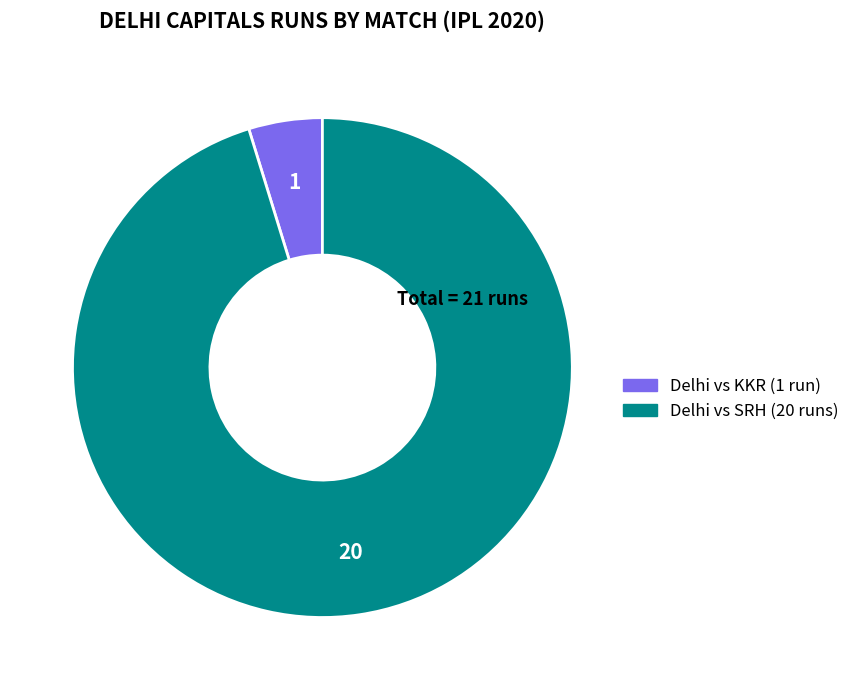

Is there a majority slice in this chart?

Yes